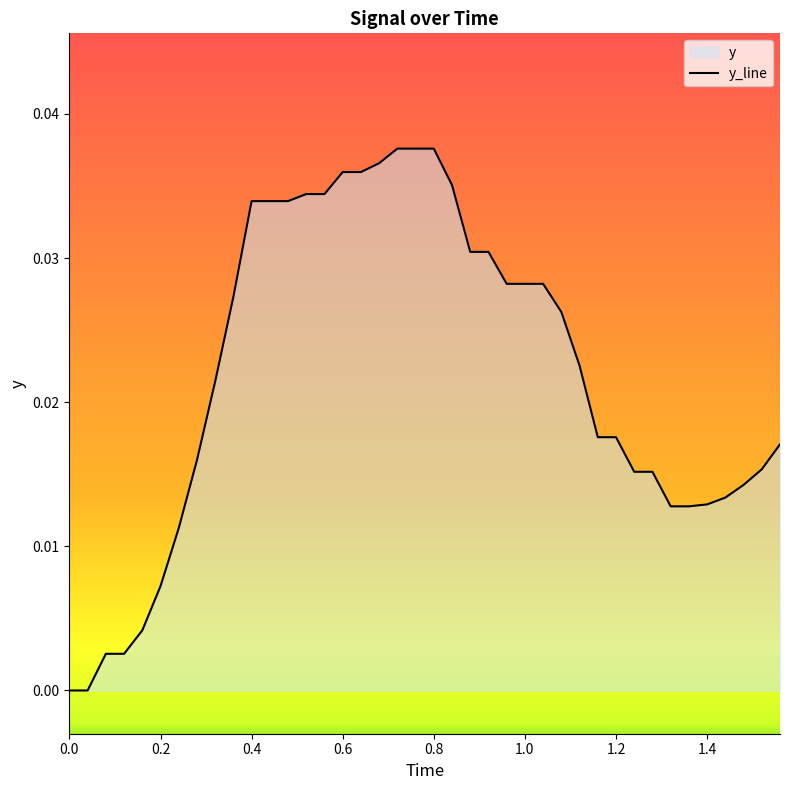

How many categories are shown in the chart?

40